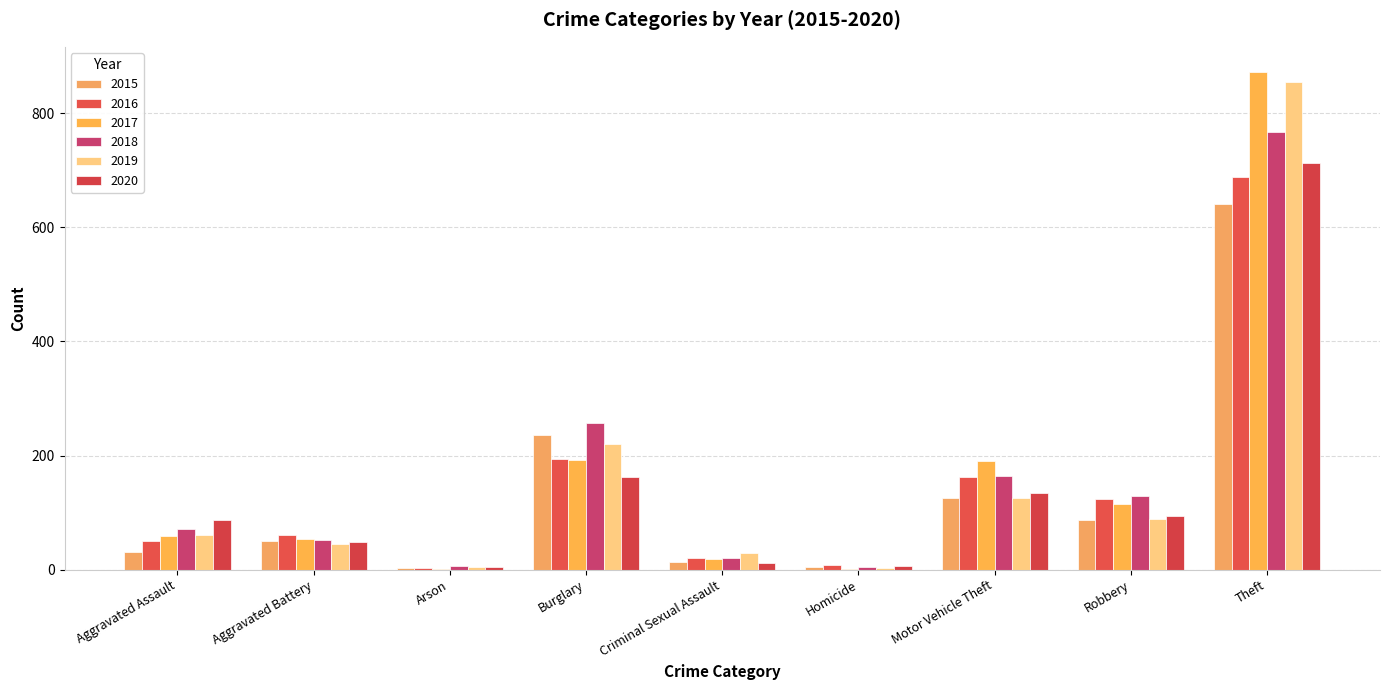

Count the number of data series in this chart.

6